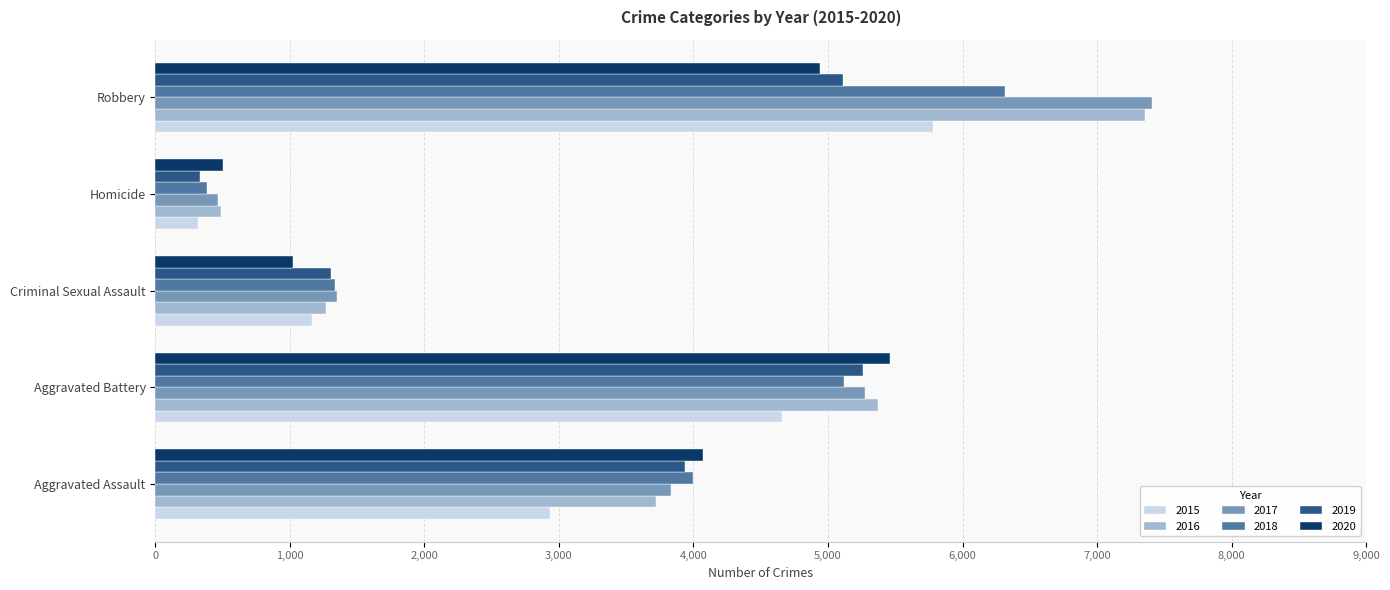

At which category does the chart reach its peak across all series?

Robbery